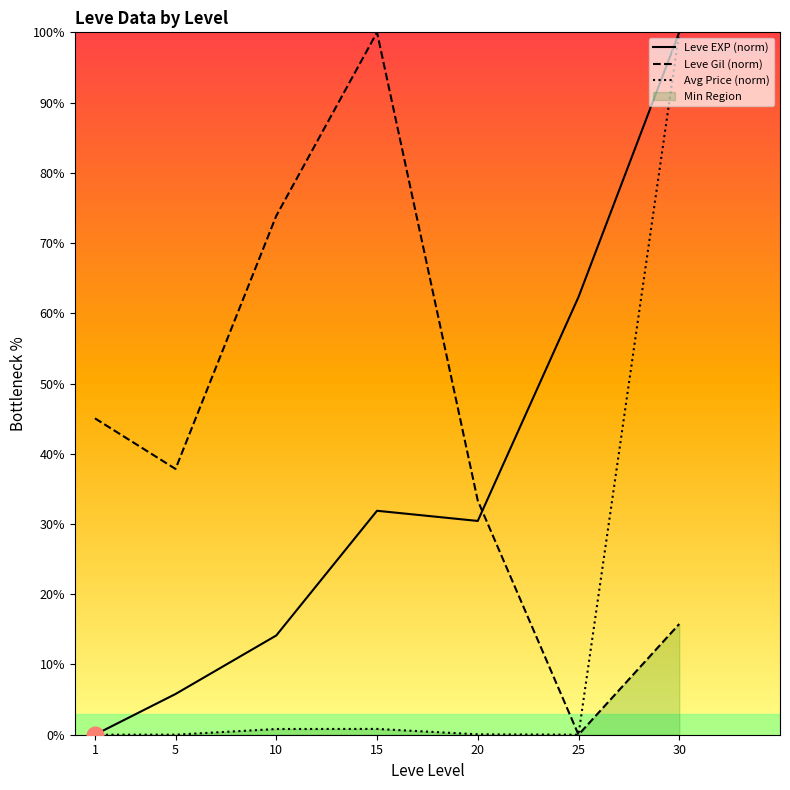

What are all the series names shown in the legend?

Leve EXP (norm), Leve Gil (norm), Avg Price (norm)